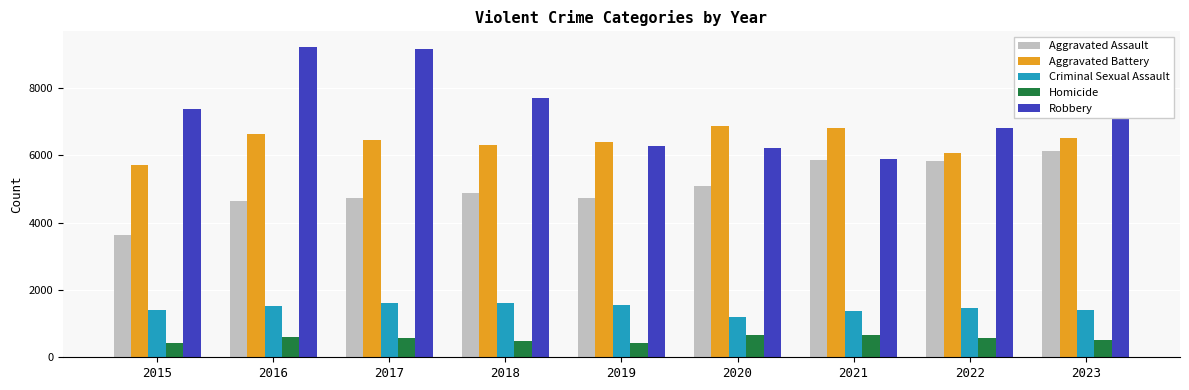

At which category is the sum across all series the highest?

2023